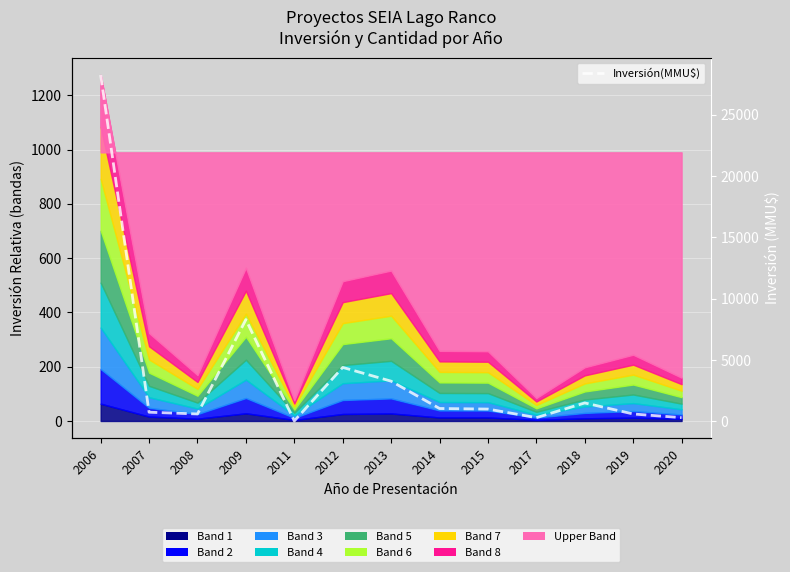

The chart shows a value of 515 at 2017. True or false?

False